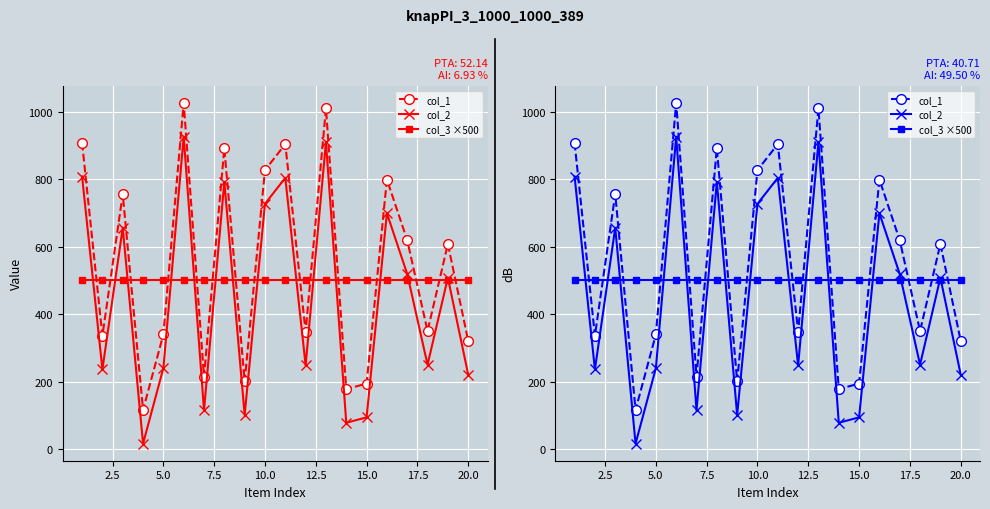

What is the greatest value displayed?

1026